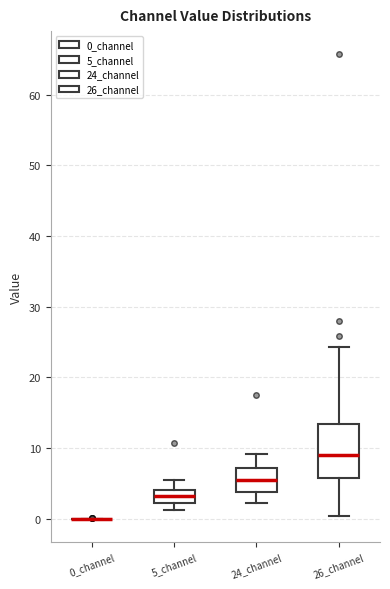

Where does the upper whisker of the box for 5_channel end on the y-axis? The values are not printed on the chart, so give them approximately, as read against the axis.

6